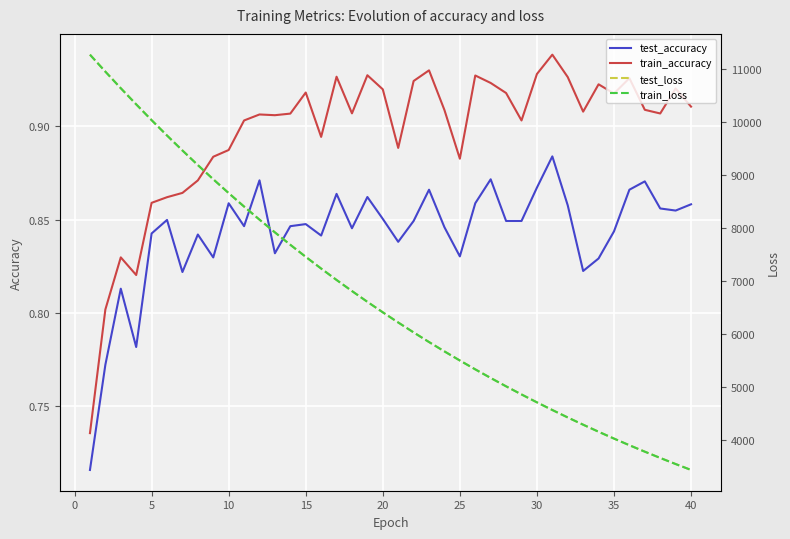

True or false: test_accuracy and train_accuracy intersect in this chart.

False